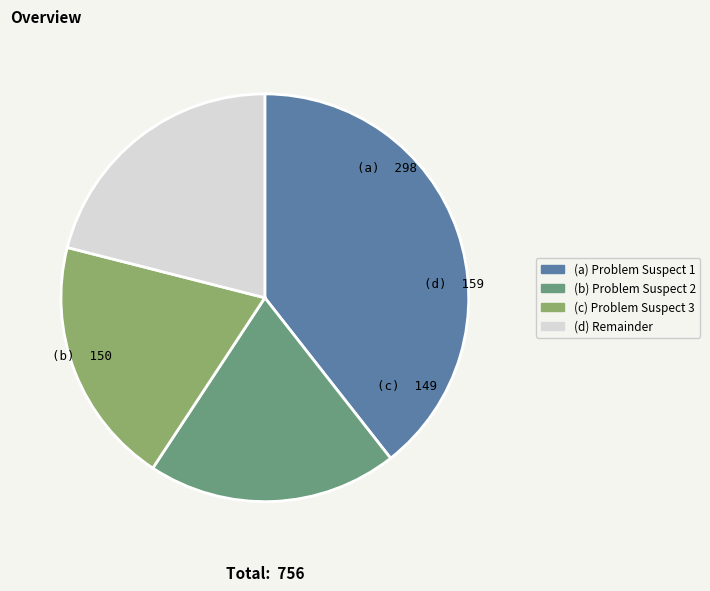

How many slices are in this pie chart?

4